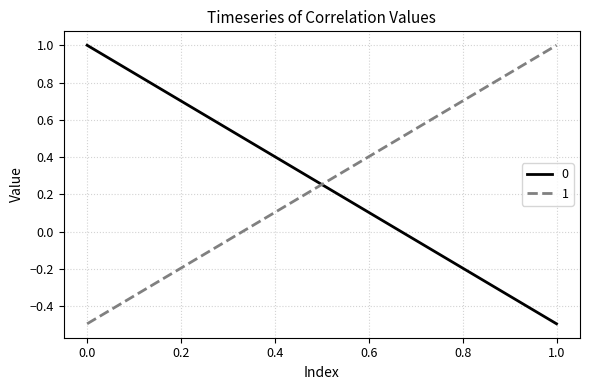

Count the 1 values in the range 0 to 1.

1